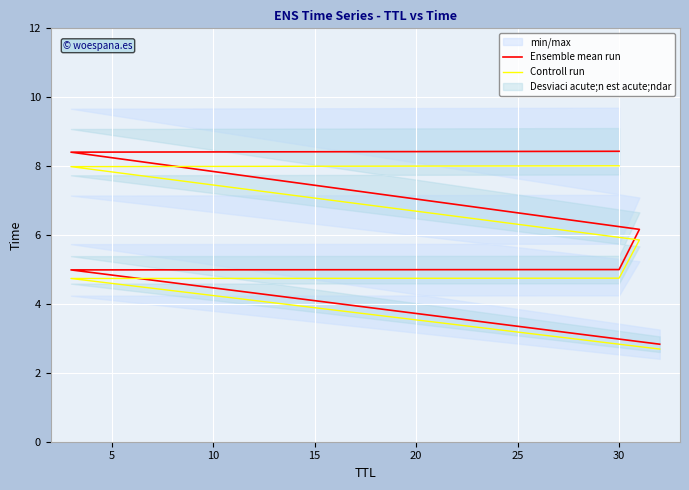

True or false: Controll run has more than 0 interior local peaks.

False